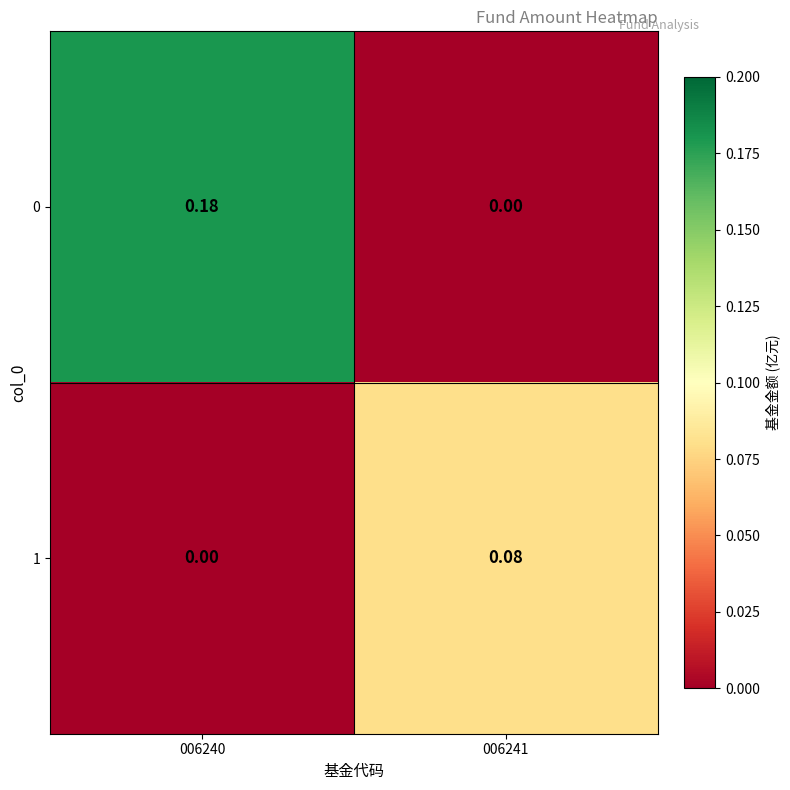

Is the value of 0 at 006240 greater than the value of 1 at 006240?

Yes